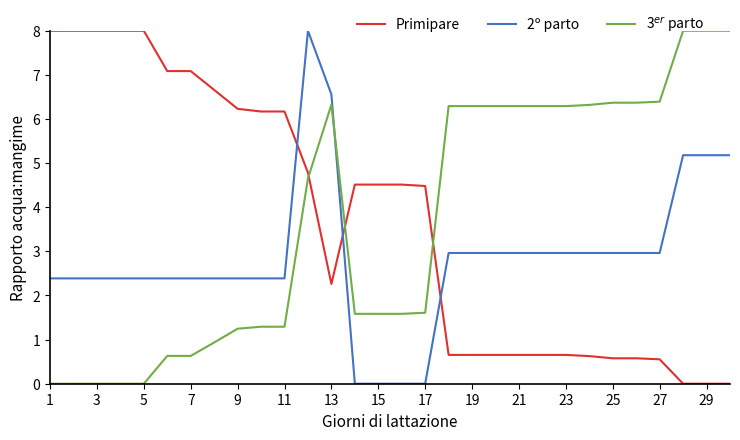

After their last crossing, which series has the higher values: Primipare or 2º parto?

2º parto